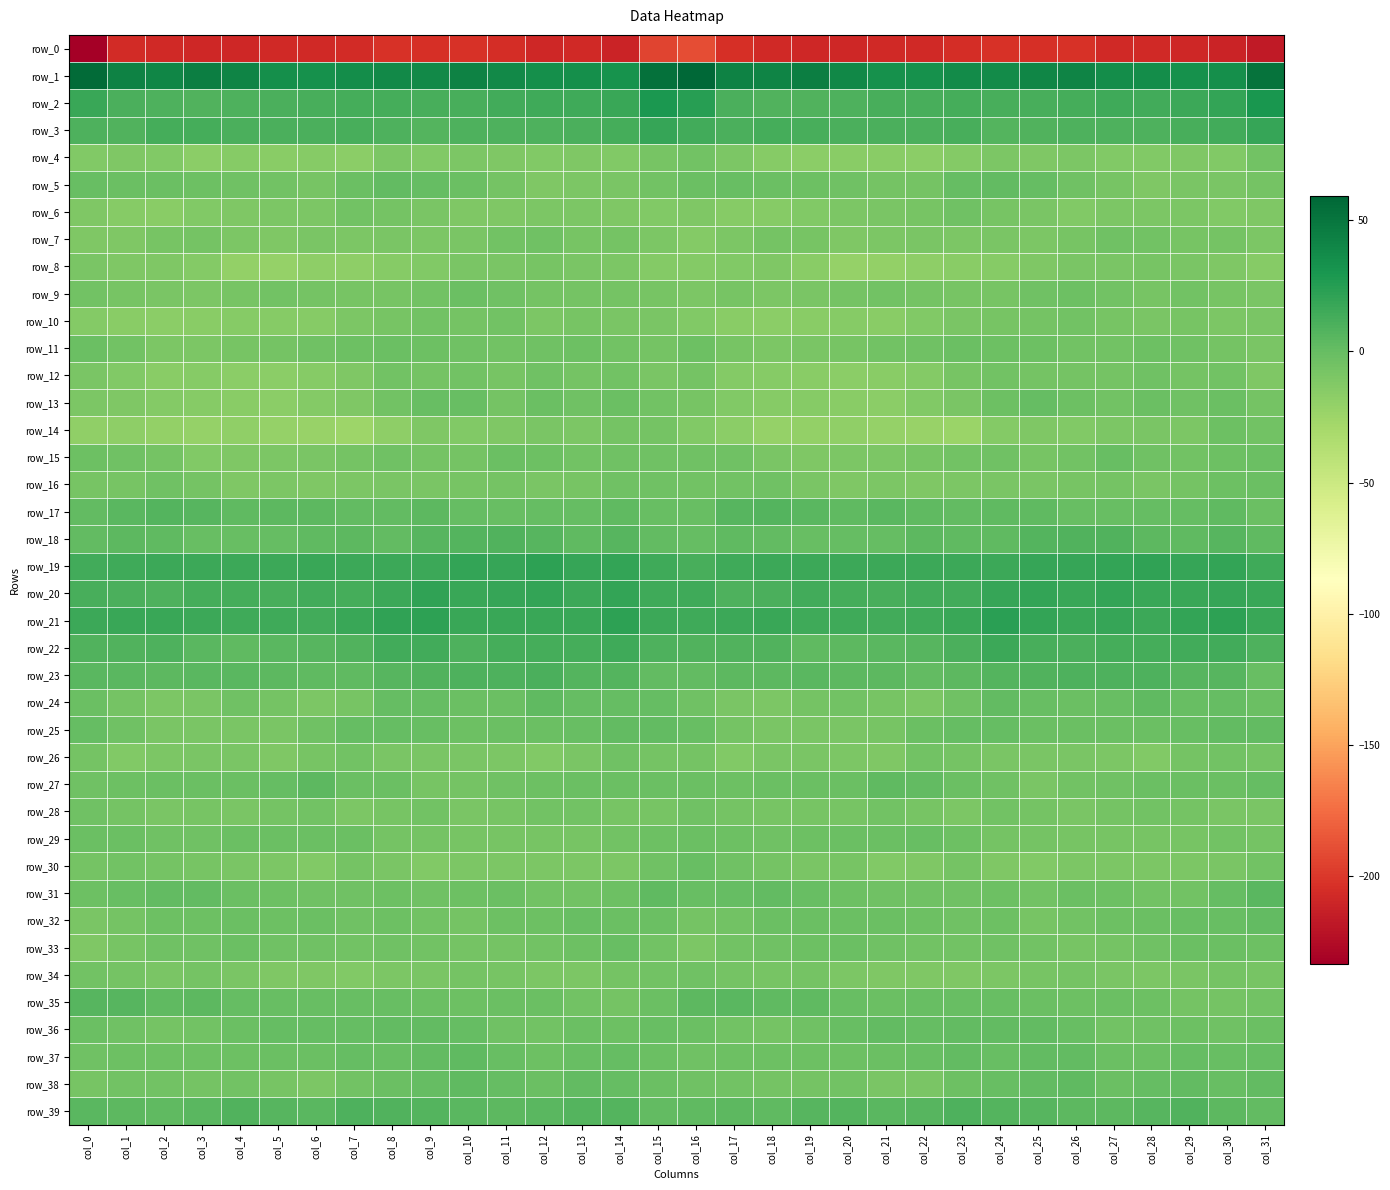

What is the total value across all series at col_2?

-299.7